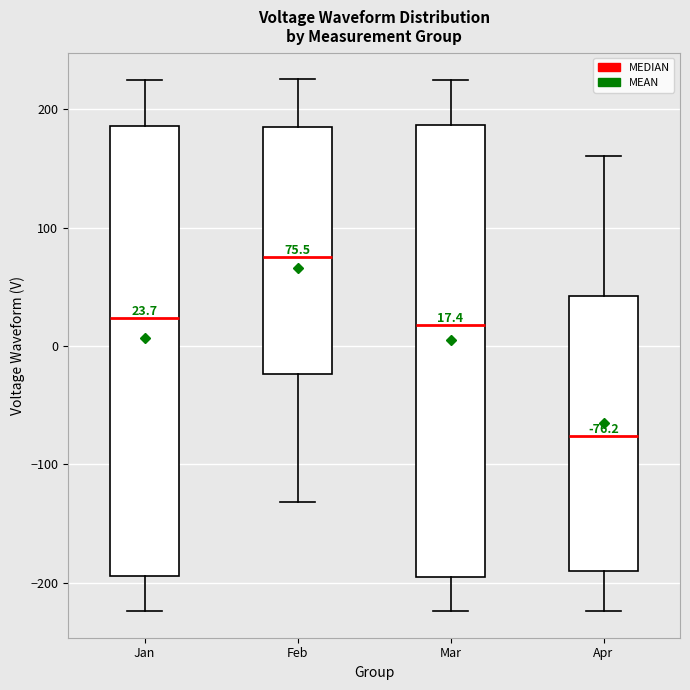

Which box's median line is the highest?

Feb